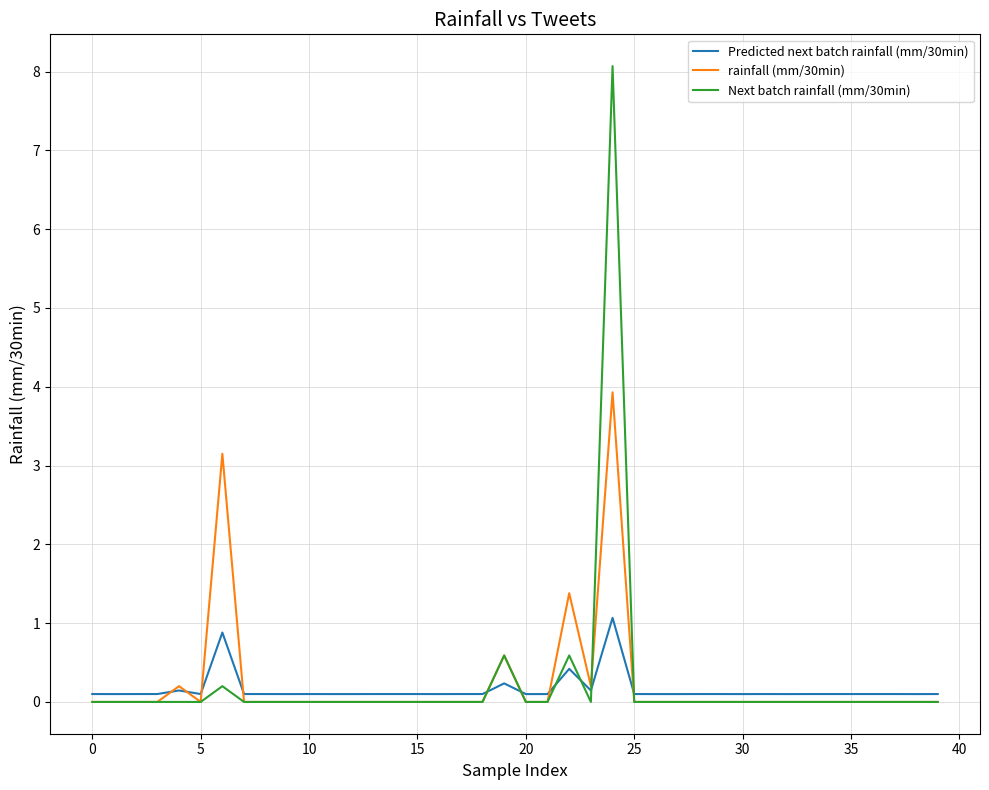

List the series in order of their peak value, lowest first.

Predicted next batch rainfall (mm/30min), rainfall (mm/30min), Next batch rainfall (mm/30min)